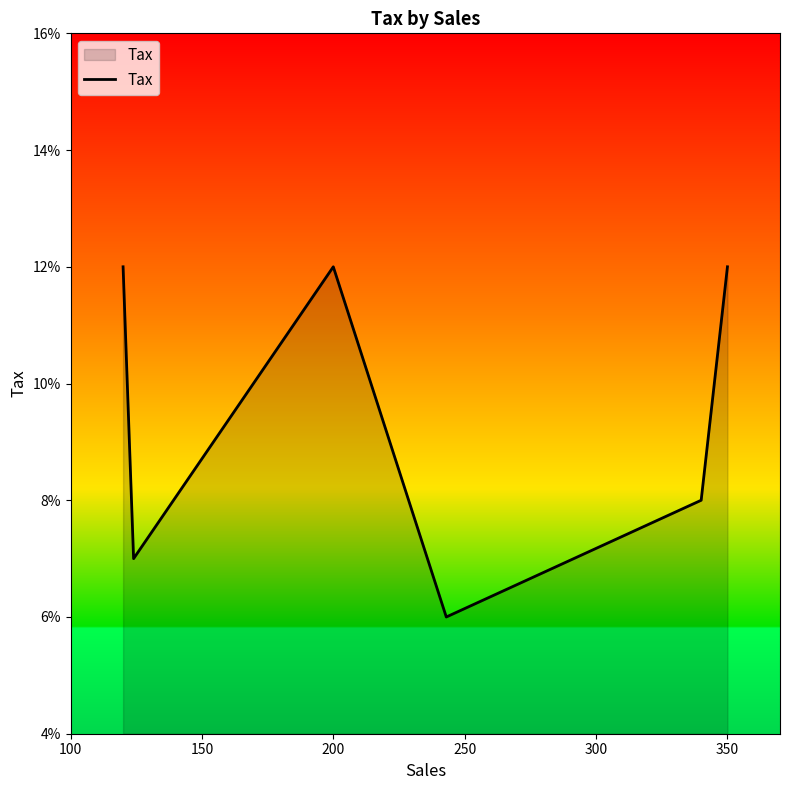

Does the chart display data point markers on the line(s)?

No